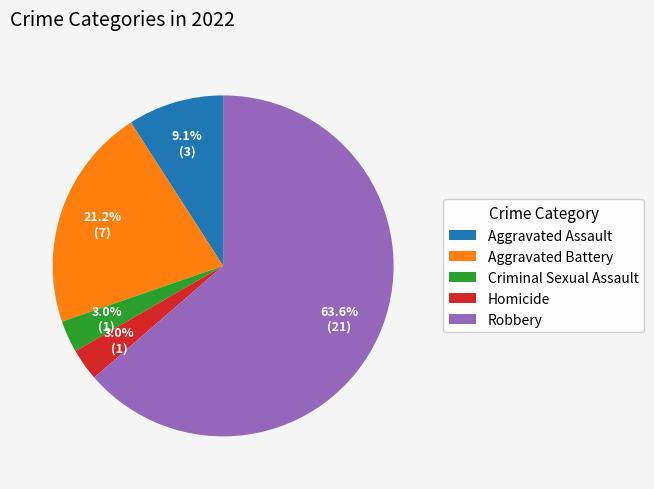

What is the largest slice in the pie chart?

Robbery